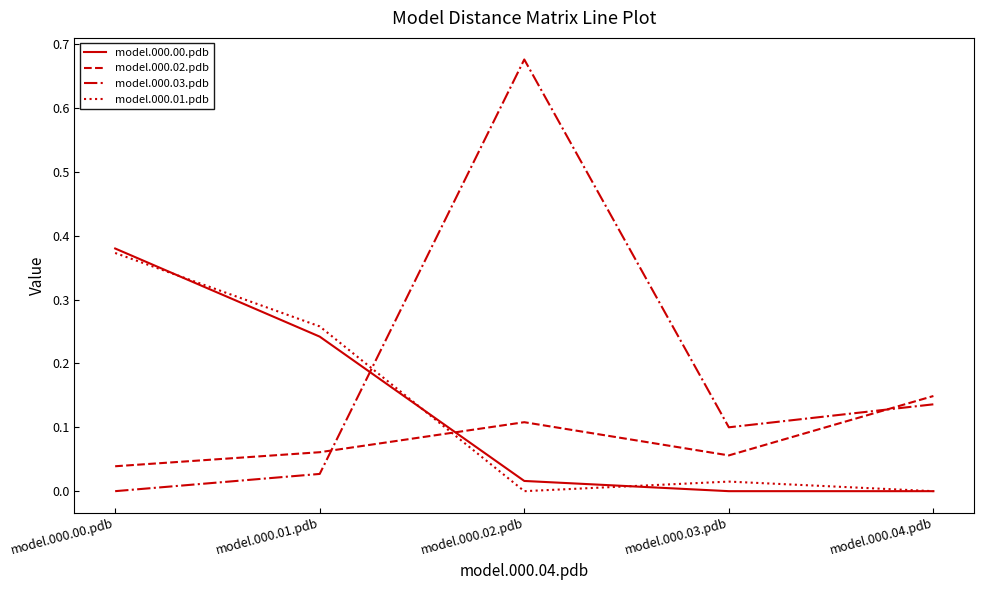

Where do model.000.01.pdb and model.000.00.pdb first cross each other?

model.000.00.pdb and model.000.01.pdb